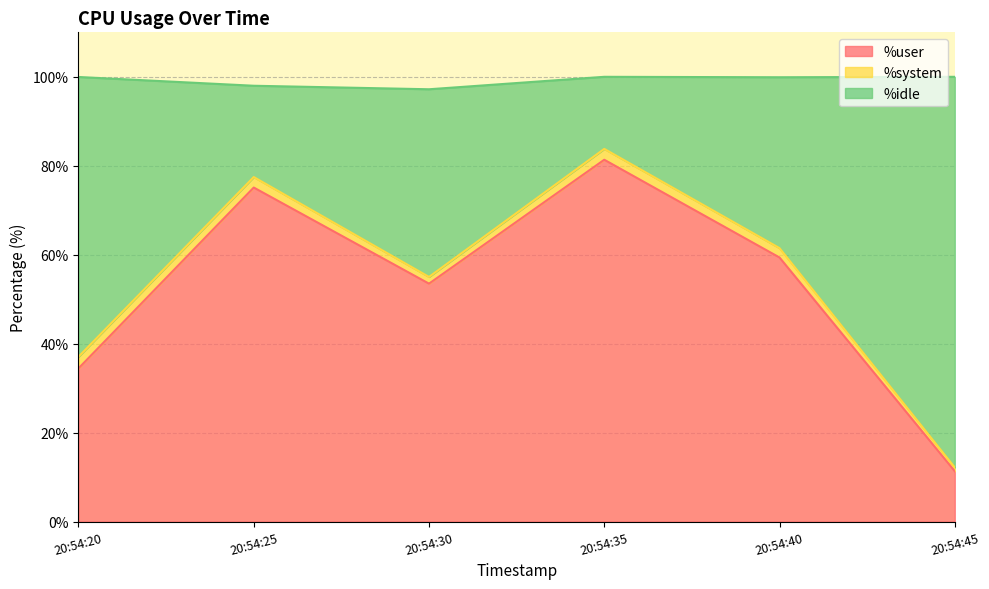

Is it true that %user equals 11.3 at 20:54:45?

True